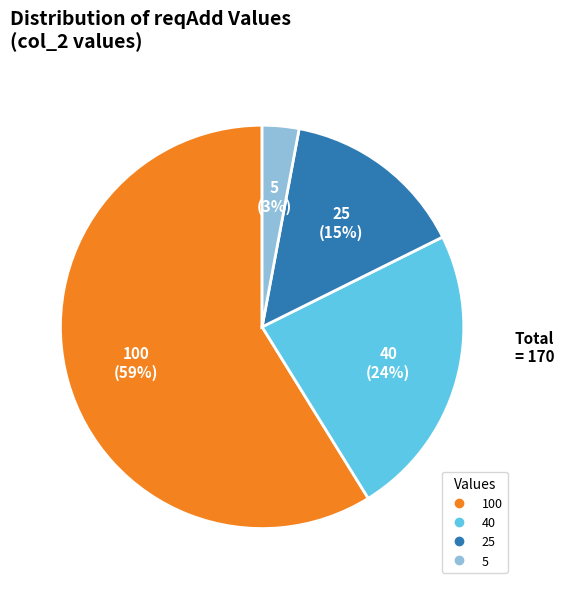

How many segments does this pie chart have?

4